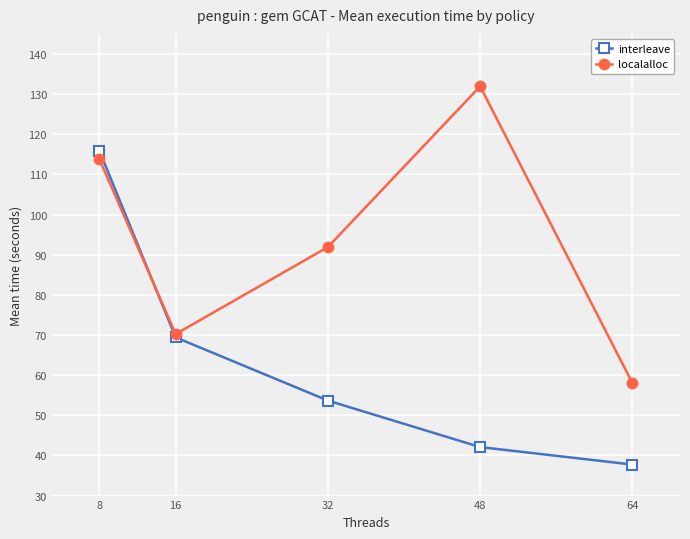

The interleave series shows 69.4 at 16. True or false?

True